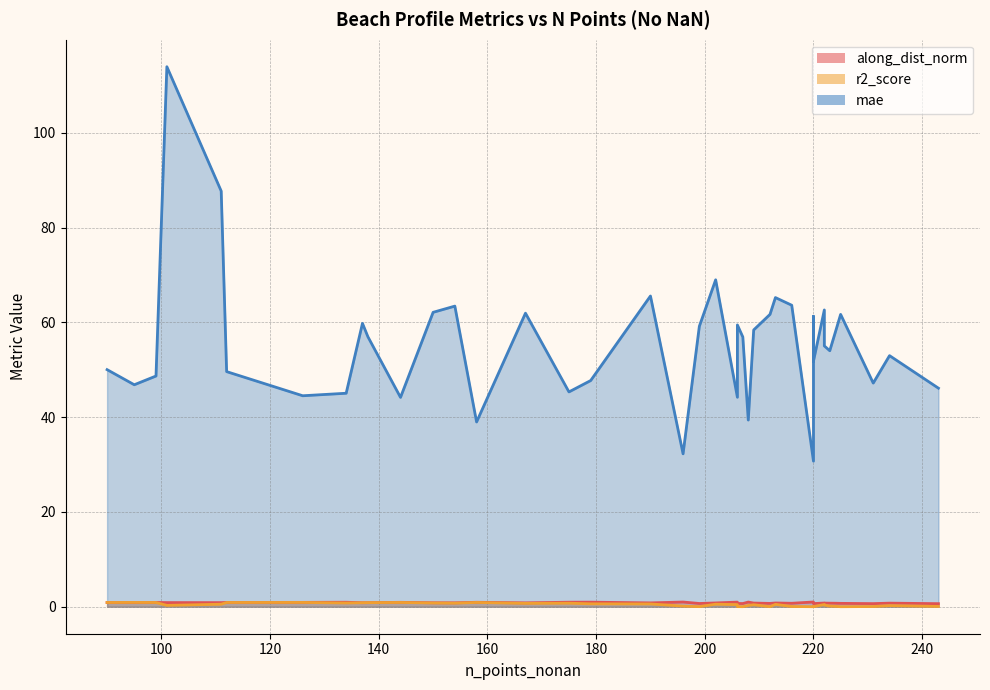

What is the lowest value of the along_dist_norm series?

0.6